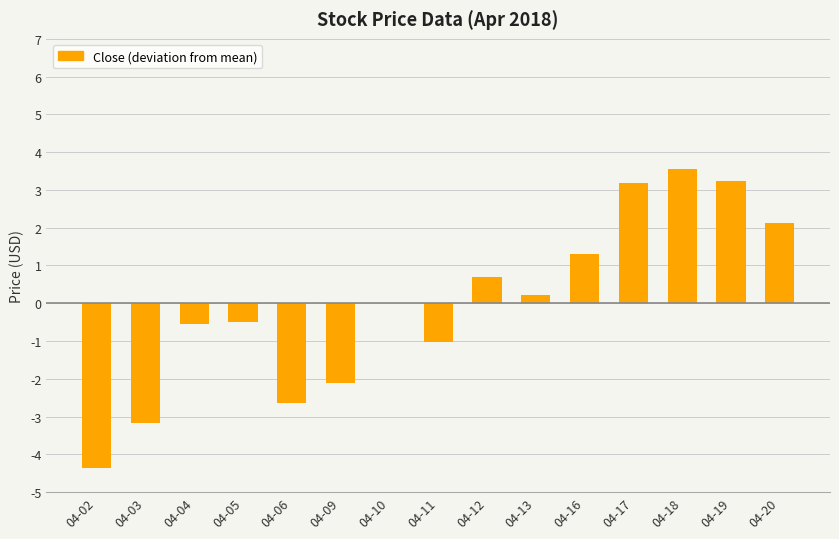

How many series are shown in this chart?

1